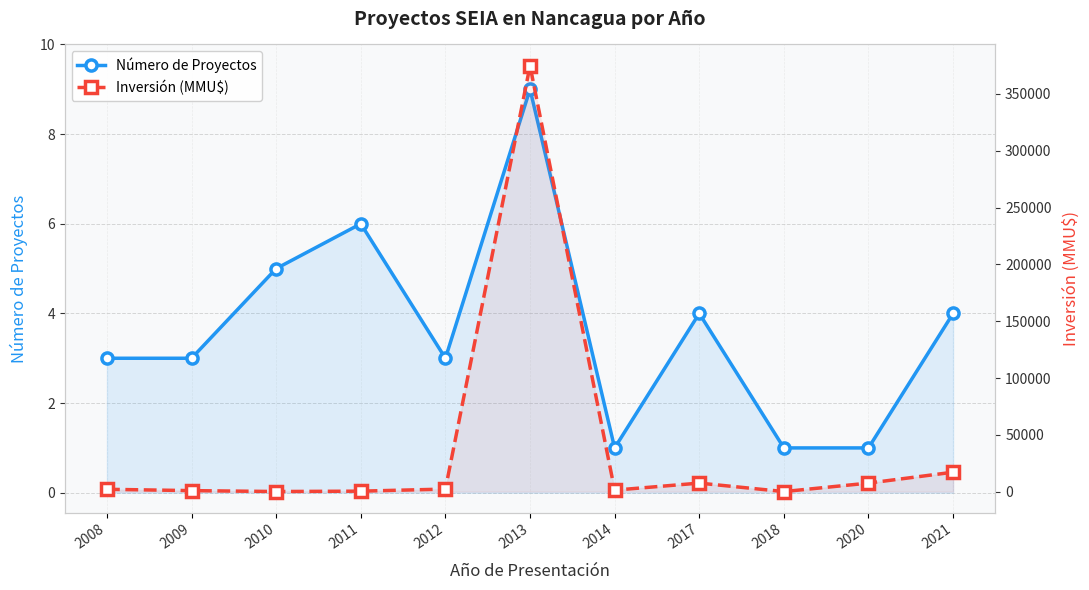

Is it true that Número de Proyectos equals 4 at 2012?

False